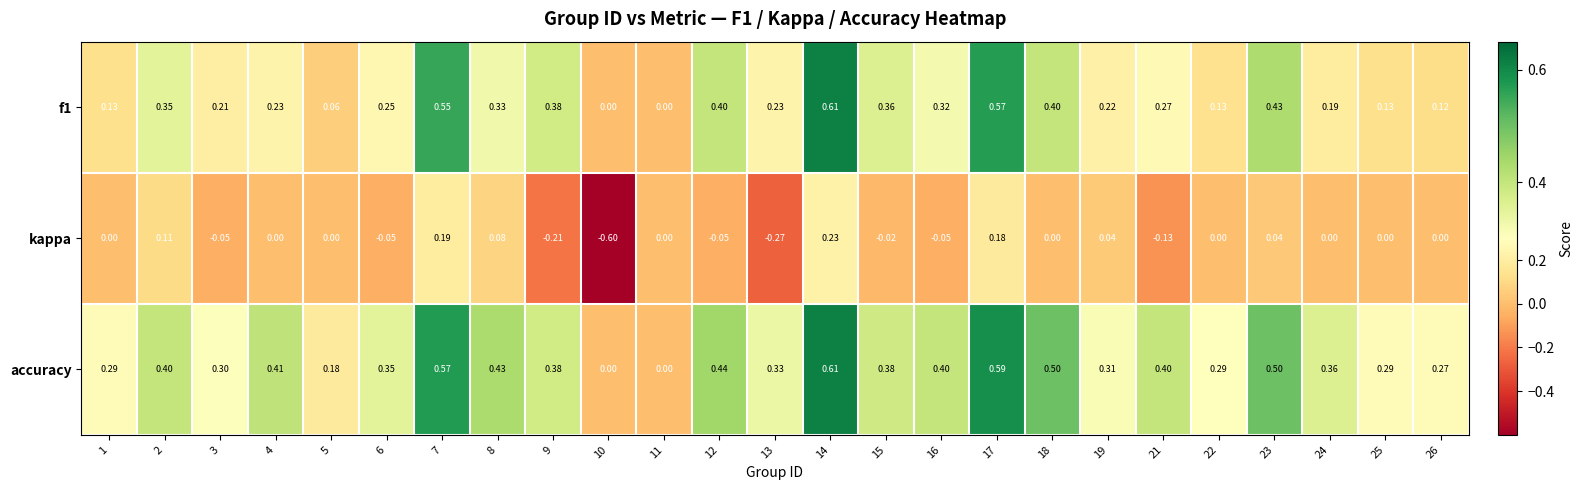

Which series has the largest total across all categories?

accuracy